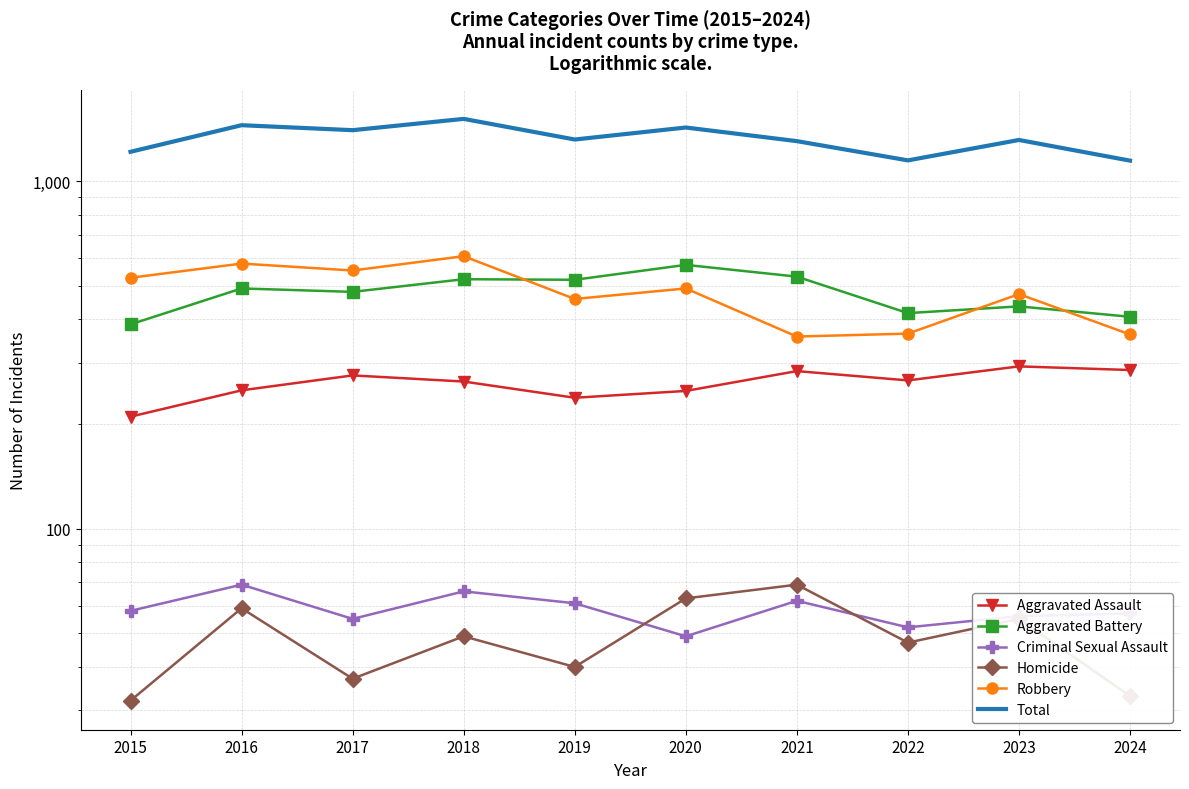

True or false: Aggravated Assault and Homicide cross at least once.

False